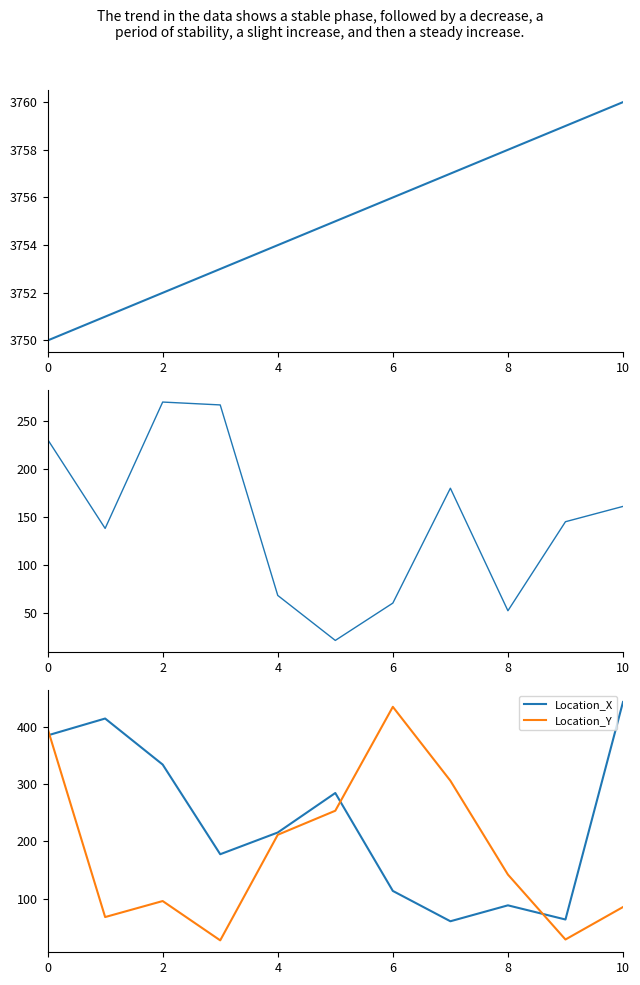

The value of Location_Y at 0 is 396.6. True or false?

True